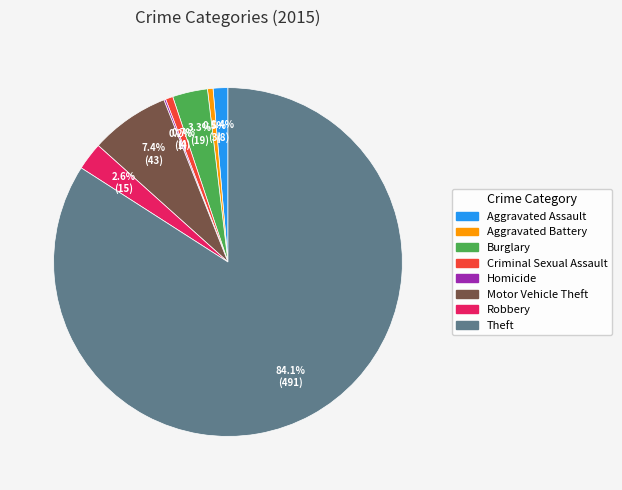

What is the largest slice in the pie chart?

Theft